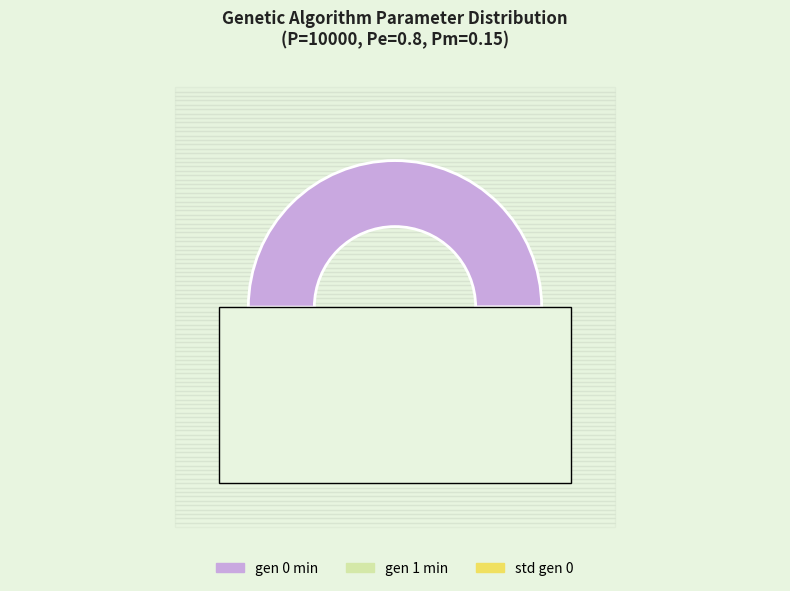

To the nearest percent, what is the difference between the std gen 0 and gen 1 min slice percentages?

49%